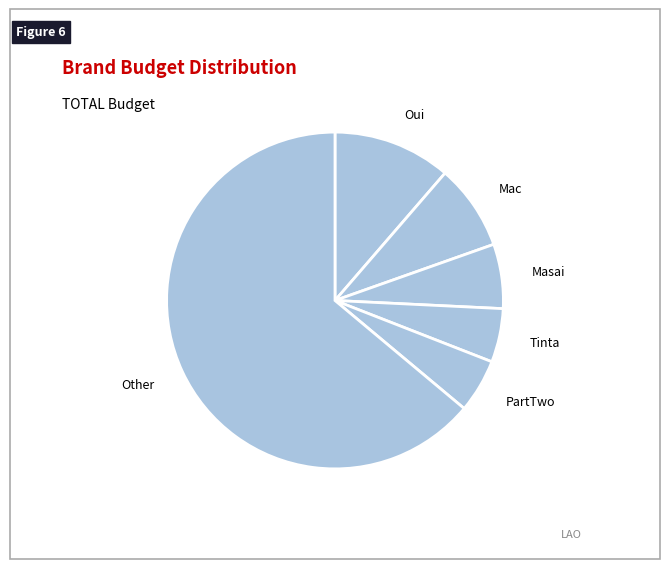

Is it true that Oui is 22% of the pie?

False